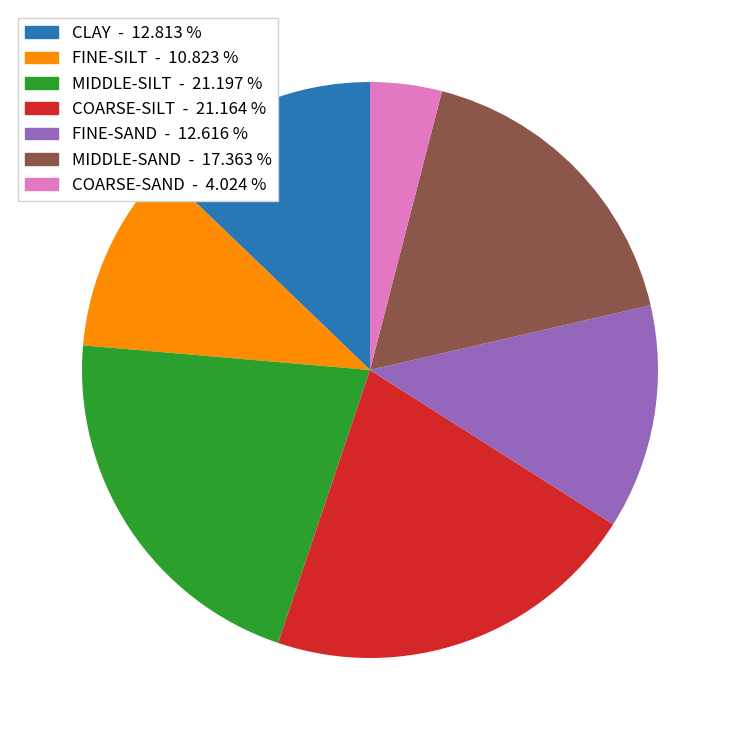

Count the number of slices in the pie.

7